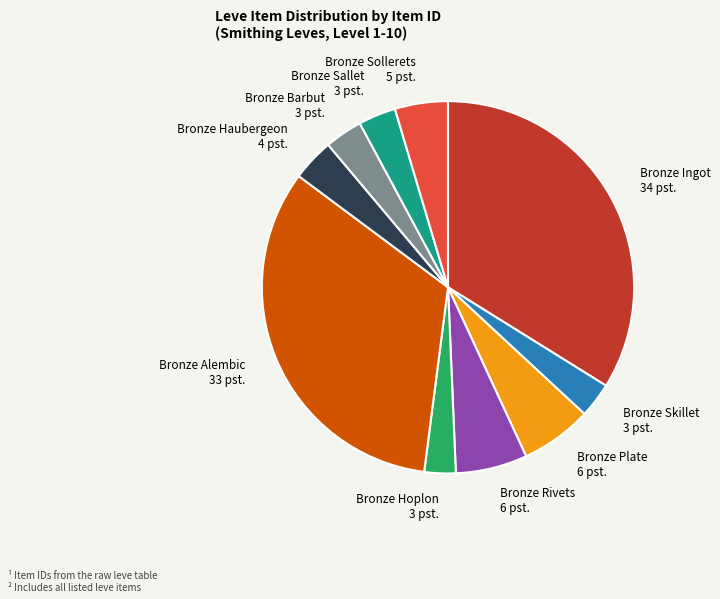

Is there a majority slice in this chart?

No